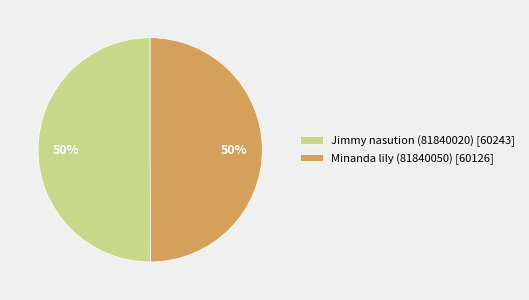

Count the number of slices in the pie.

2